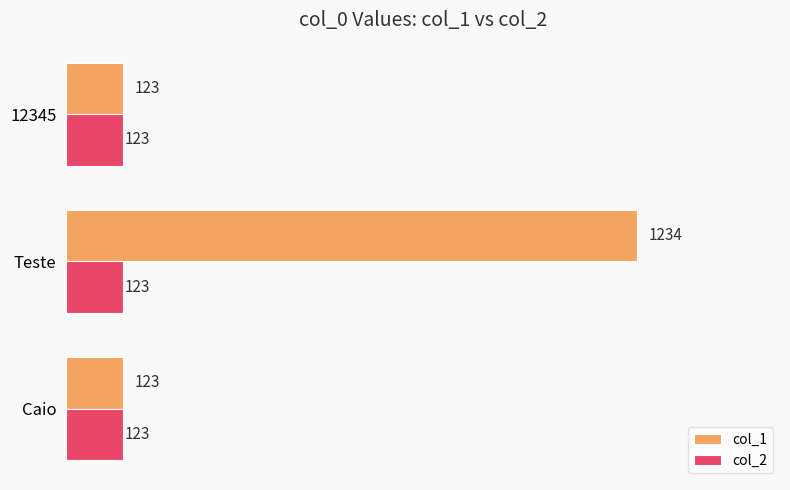

What is the average value of the col_1 series?

493